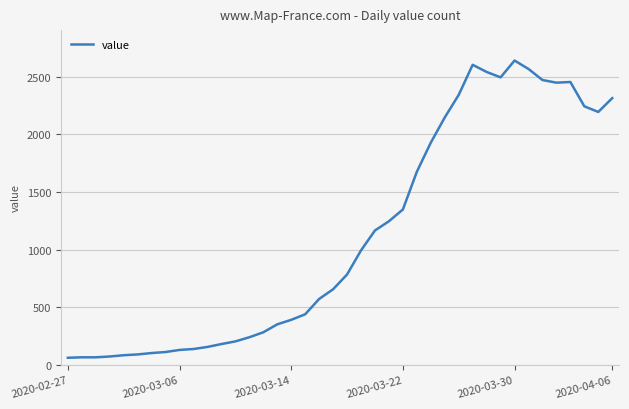

What is the difference between the second highest and second lowest values?

2537